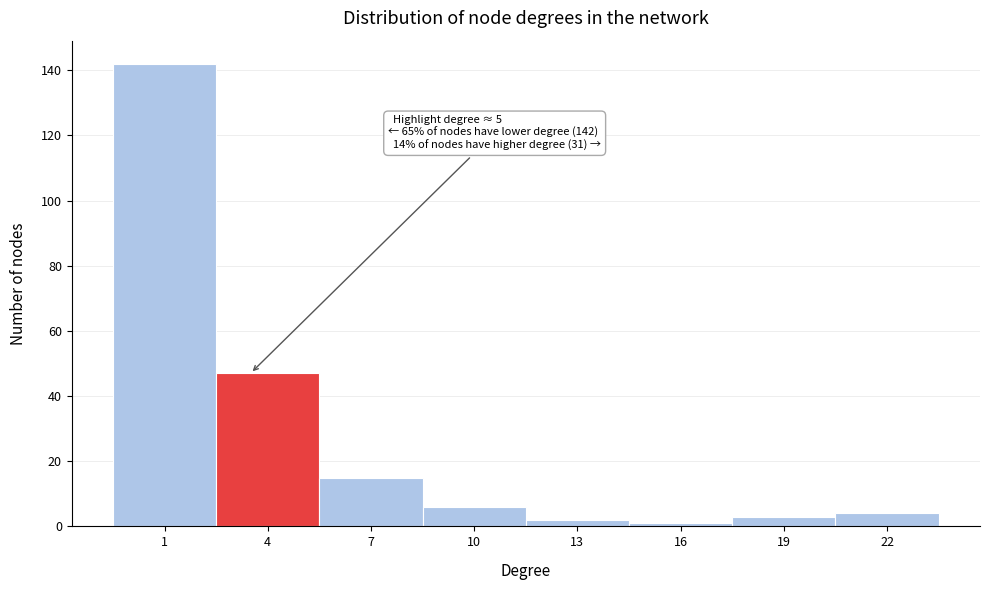

Reading left to right, what are all the values shown in this chart?

142	47	15	6	2	1	3	4